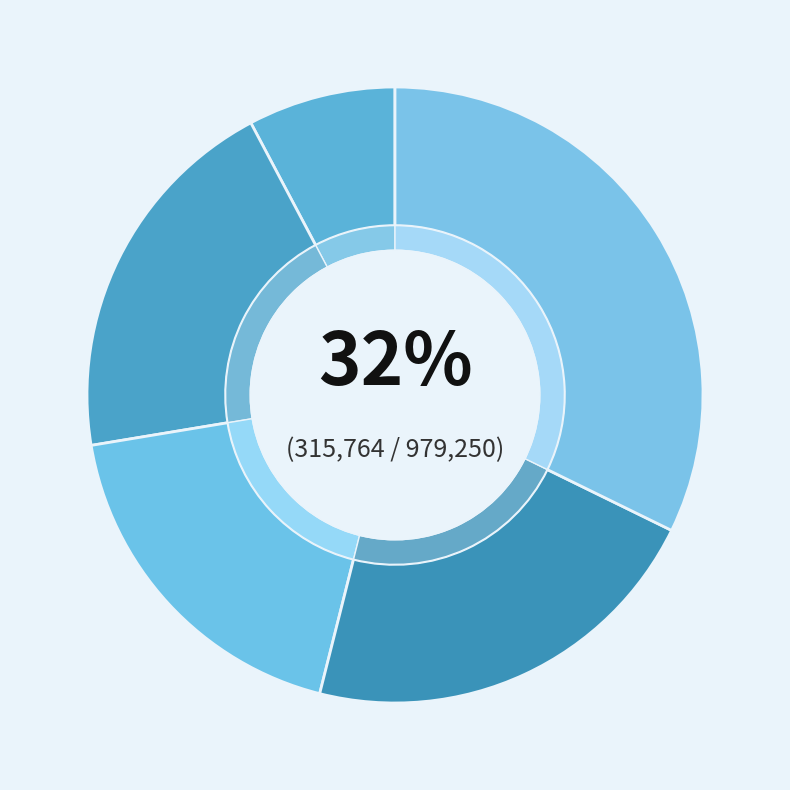

Combined, do 城上晚思·独凭危堞望苍梧 and 右披云楼·飞楼跨危堞 account for over 50%?

No